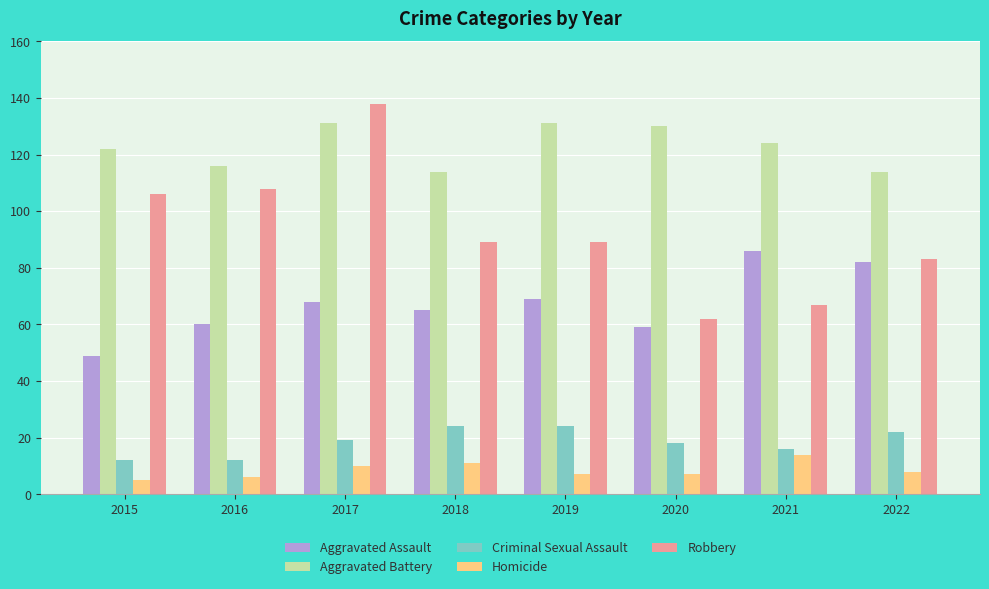

Which series has the largest total across all categories?

Aggravated Battery